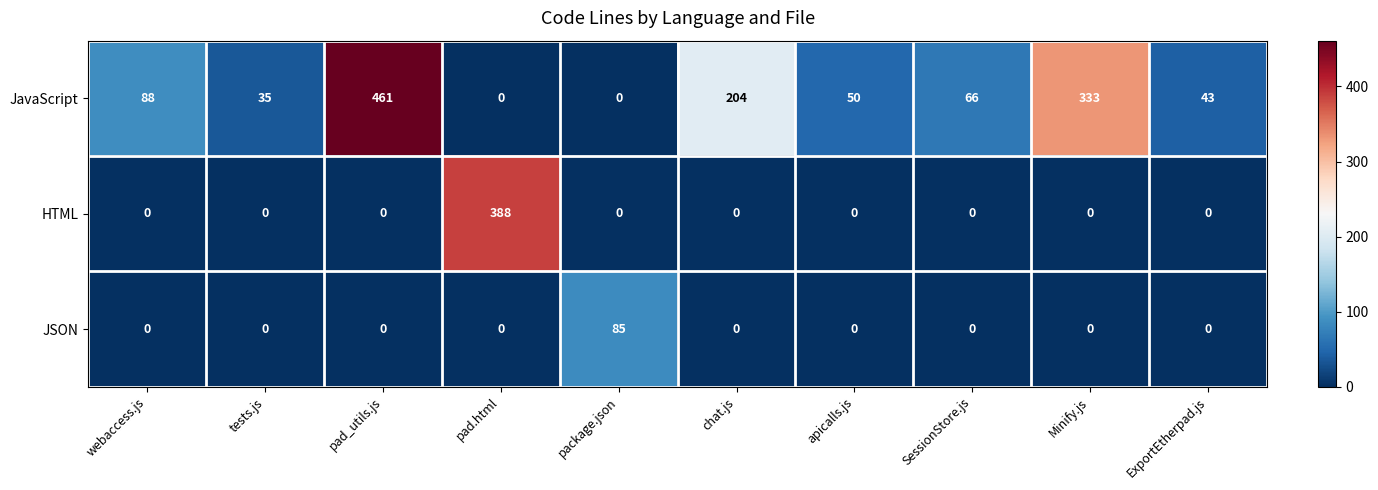

Which series changed the most between webaccess.js and apicalls.js?

JavaScript